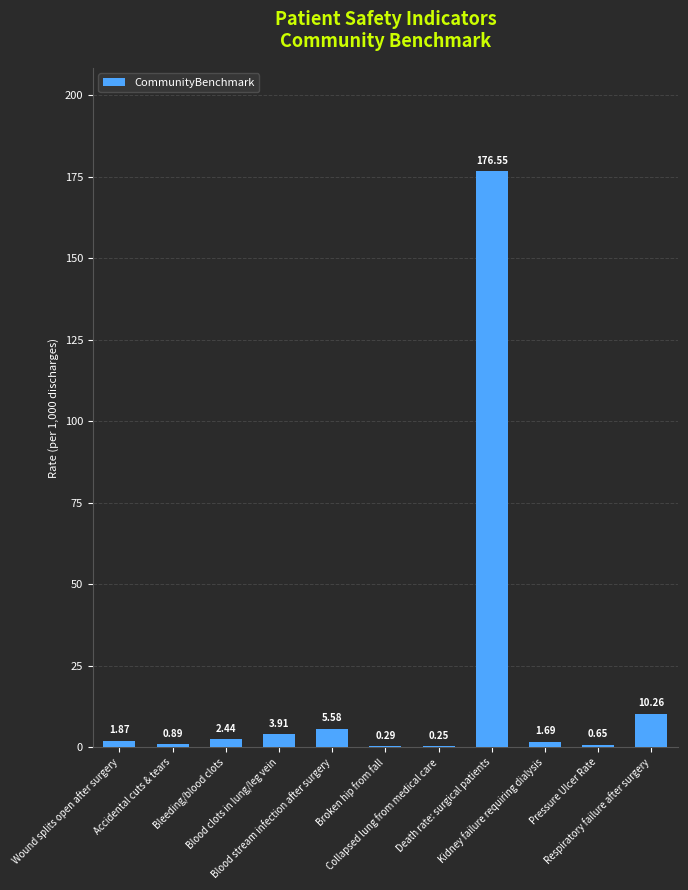

What is the sum of all values?

204.4